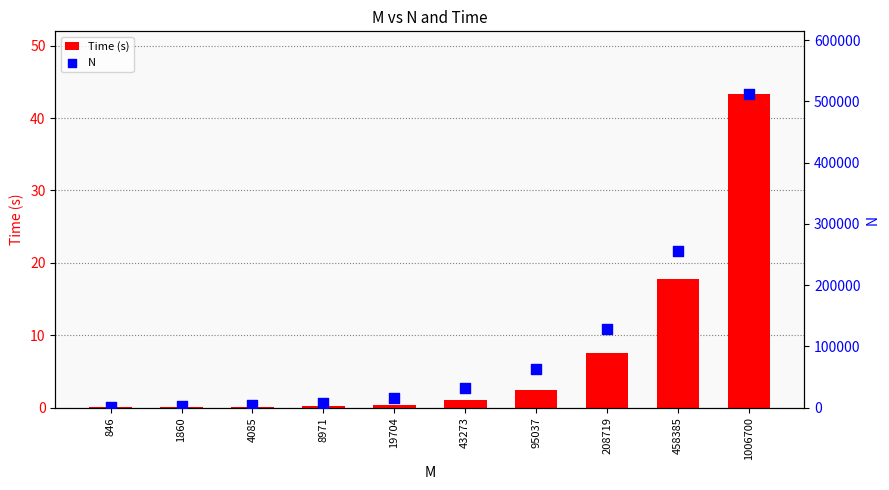

Which series reaches the minimum Y coordinate?

Time (s)